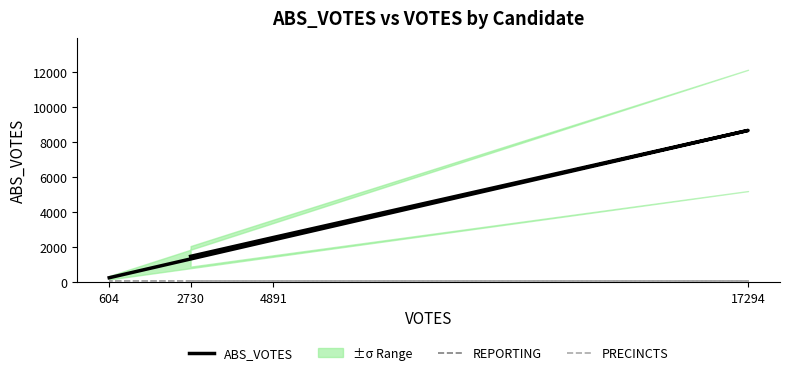

At which label does ABS_VOTES first exceed 2549?

17294